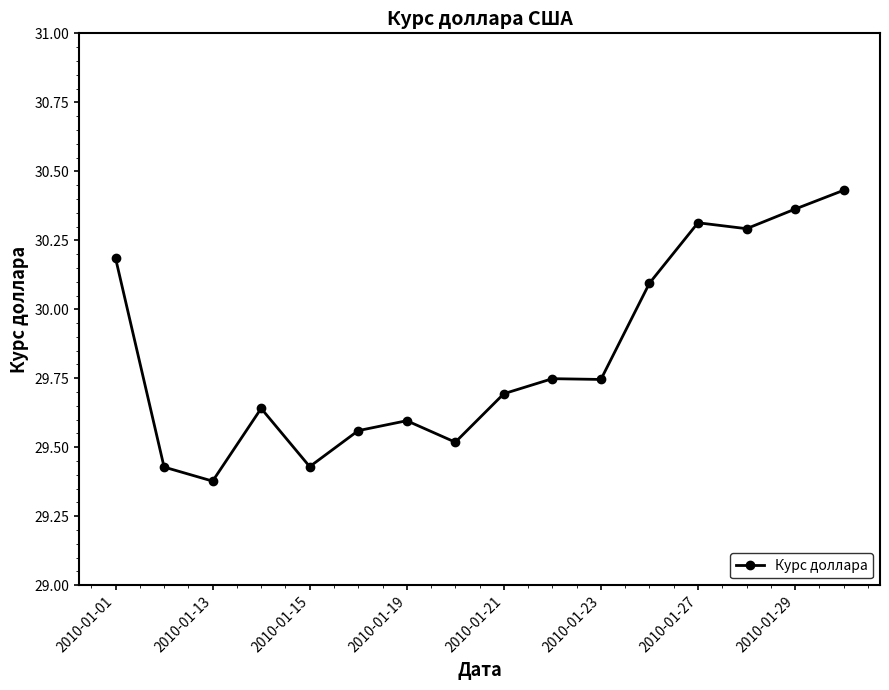

What is the difference between the second highest and minimum values?

1.0